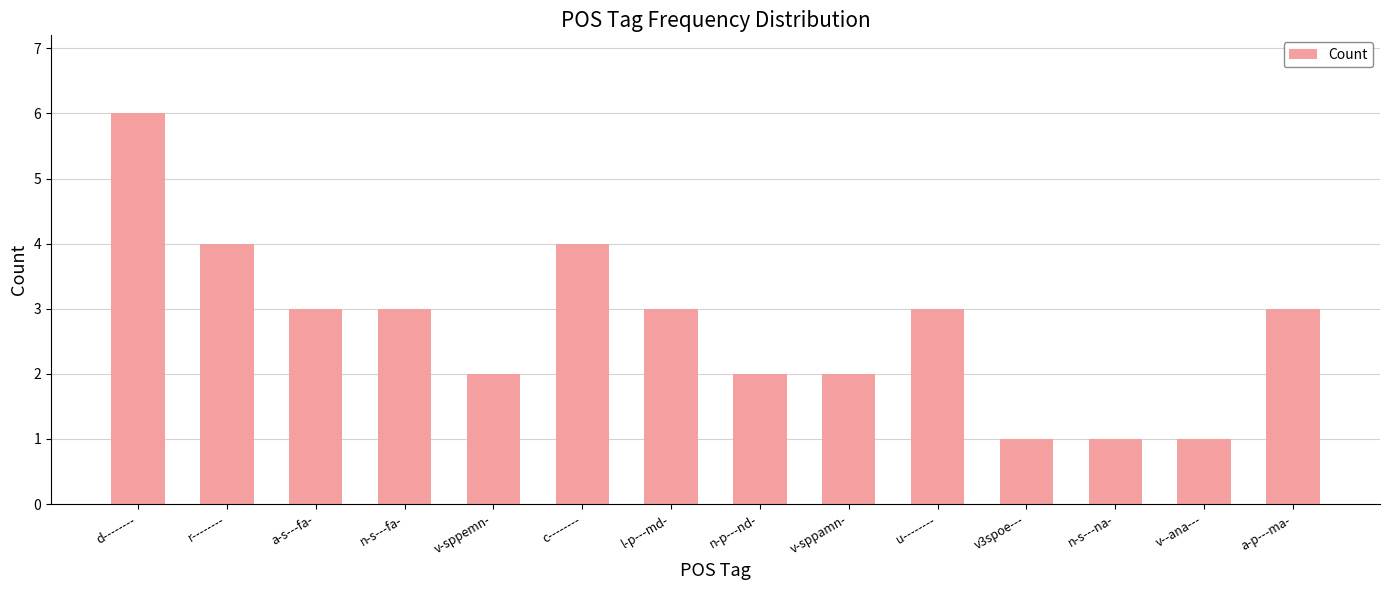

What is the change in value from r-------- to v3spoe---?

-3